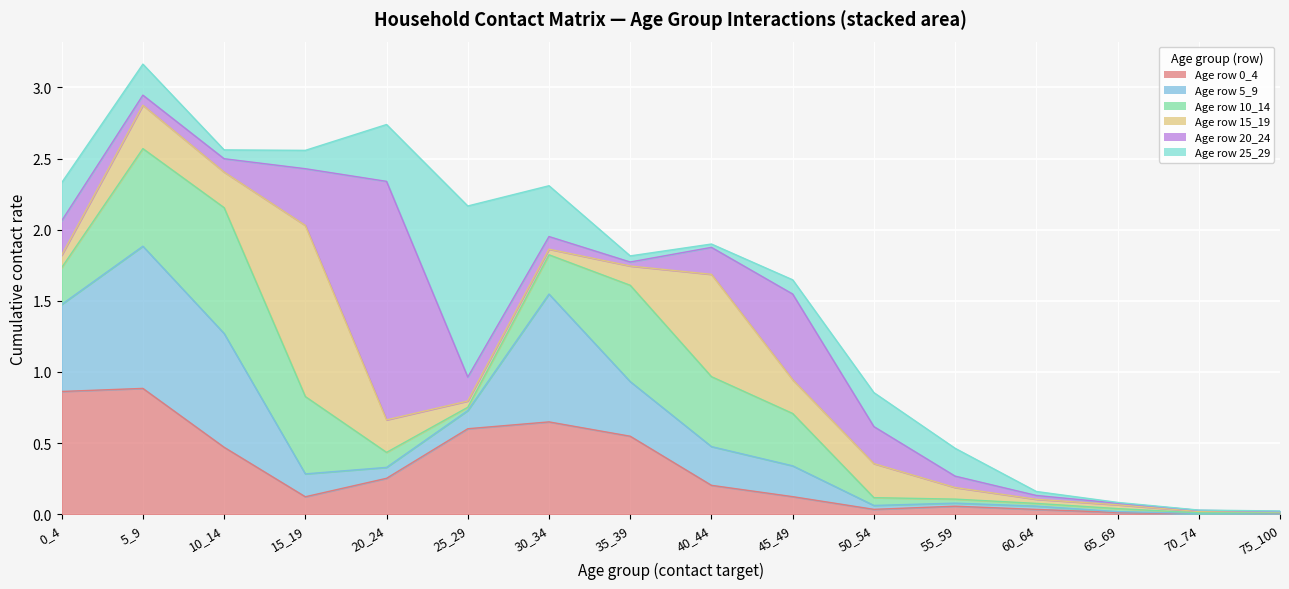

How many intersections are there between 20_24 and 10_14?

6